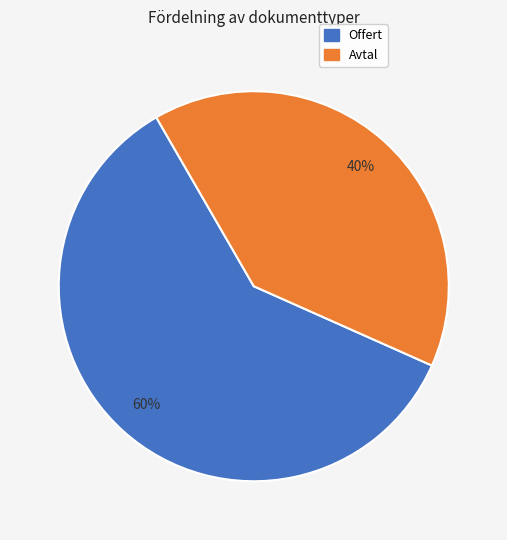

Which category has the smallest portion of the pie?

Avtal